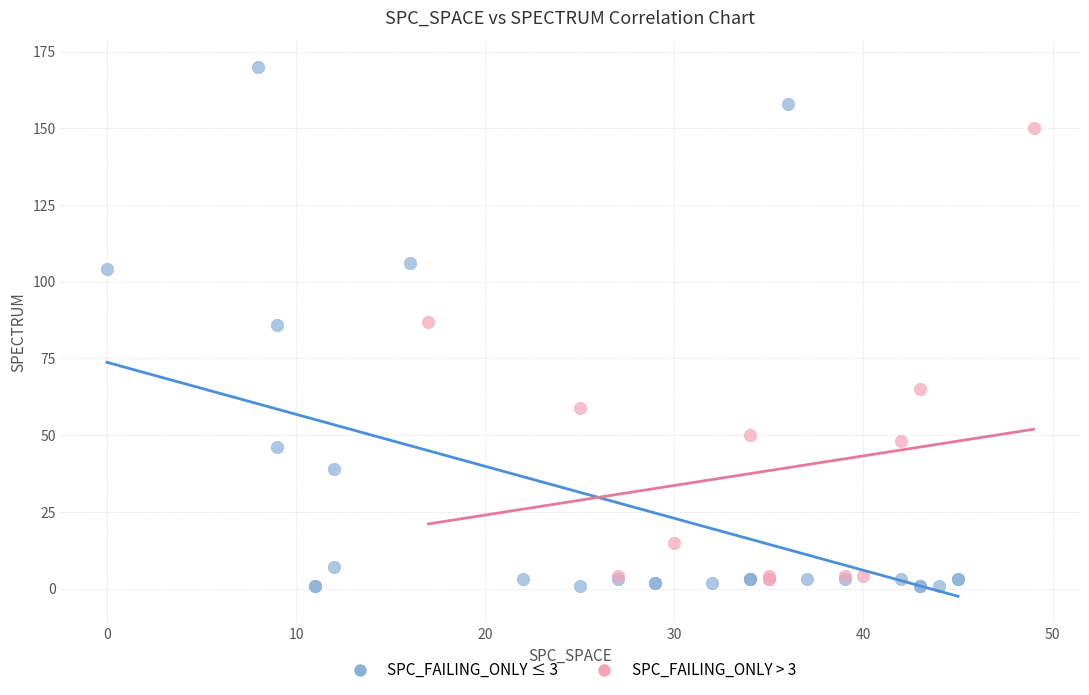

What are all the series names shown in the legend?

SPC_FAILING_ONLY ≤ 3, SPC_FAILING_ONLY > 3